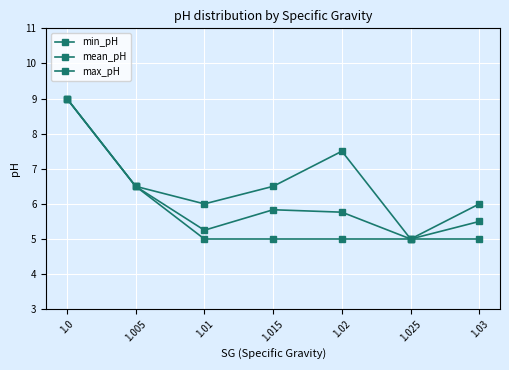

Is this an area chart (filled region under the line)?

No